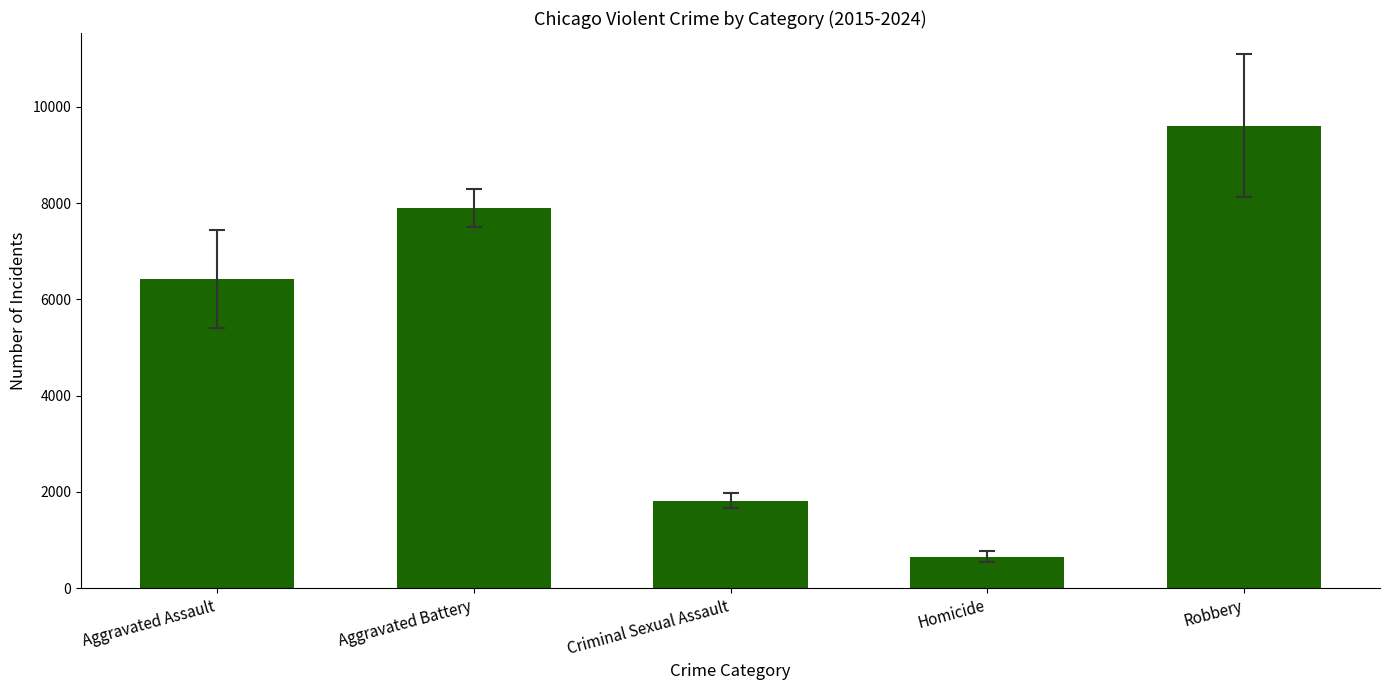

What is the change in value from Criminal Sexual Assault to Robbery?

+7786.1